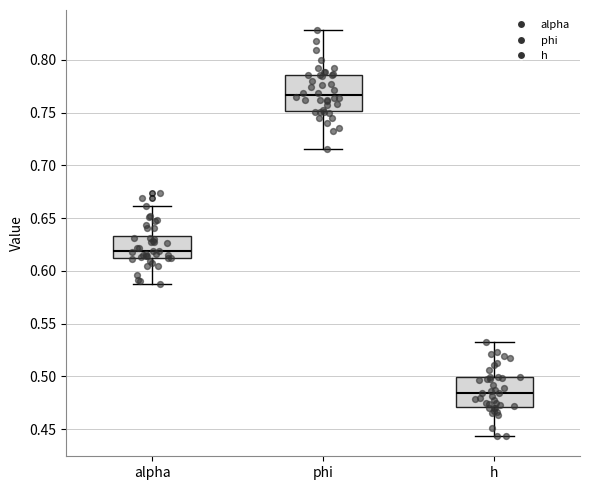

Reading left to right, transcribe this box plot: for each box, give where its median line is, the range the box spans, and where its two whiskers end, as read against the y-axis. The values are not printed on the chart, so give them approximately, as read against the axis.

alpha: median 0.620, box 0.615 to 0.635, whiskers 0.590 to 0.660
phi: median 0.765, box 0.750 to 0.785, whiskers 0.715 to 0.830
h: median 0.485, box 0.470 to 0.500, whiskers 0.445 to 0.535